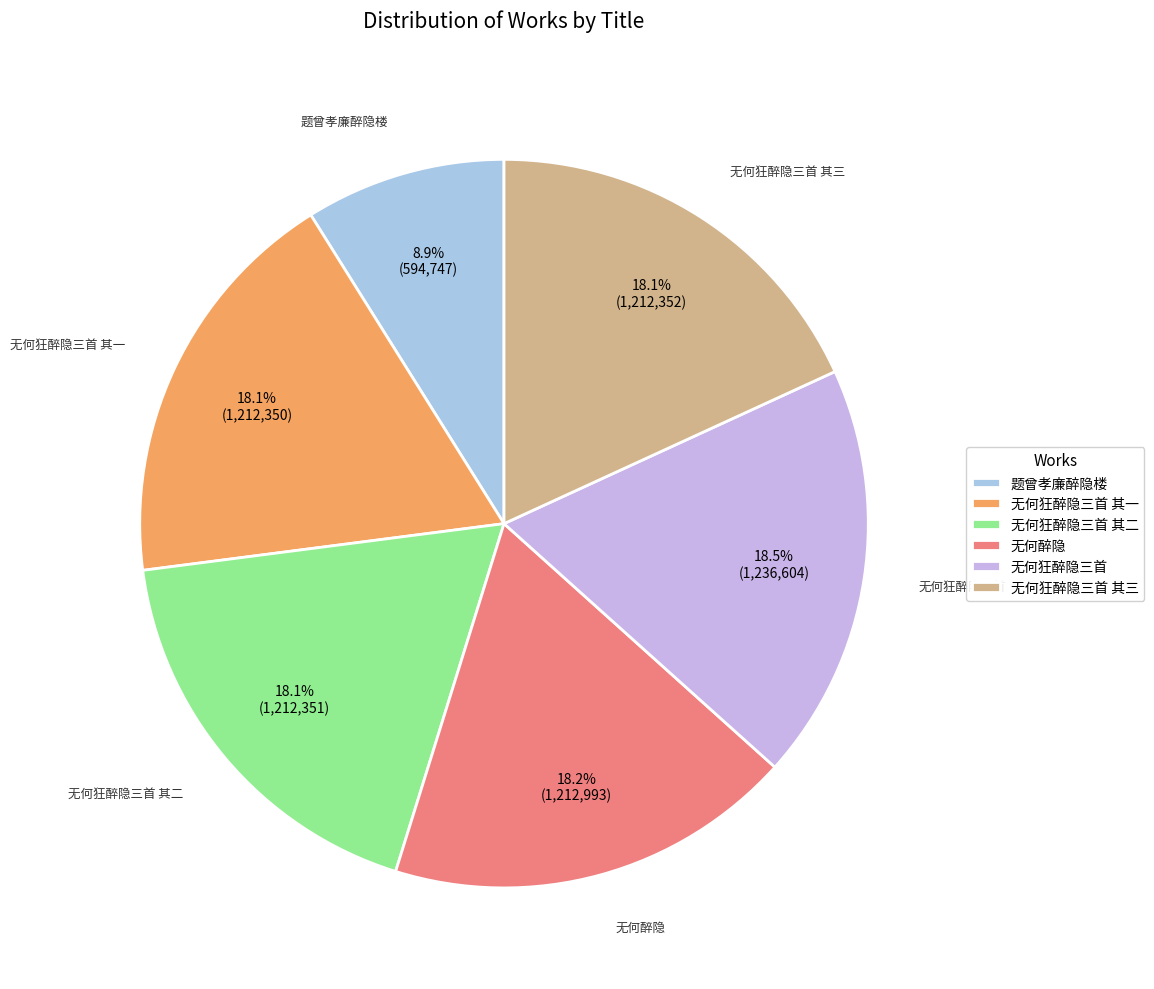

Do 无何狂醉隐三首 其二 and 无何狂醉隐三首 together represent more than half of the pie?

No